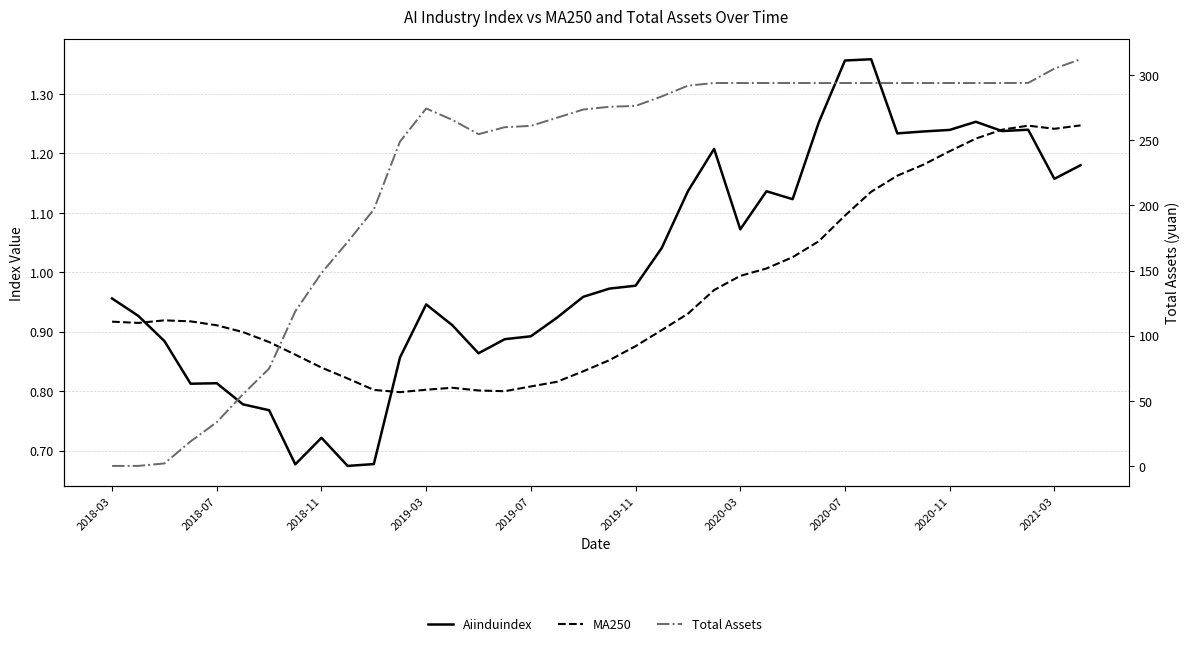

Which series has the largest range (max minus min)?

Total Assets